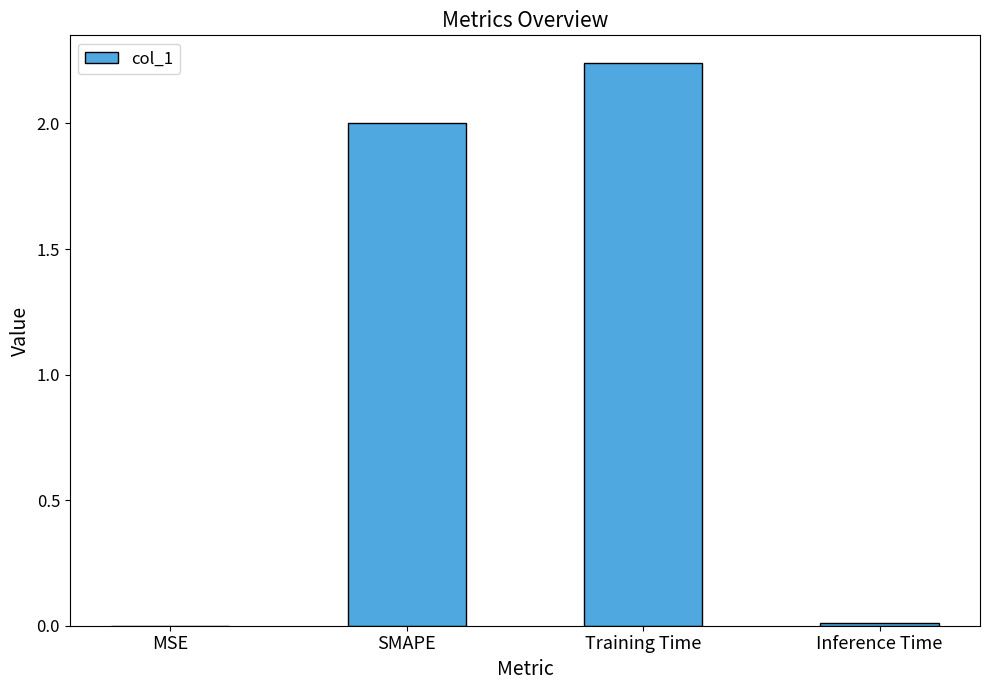

Which has a higher value, MSE or SMAPE?

SMAPE